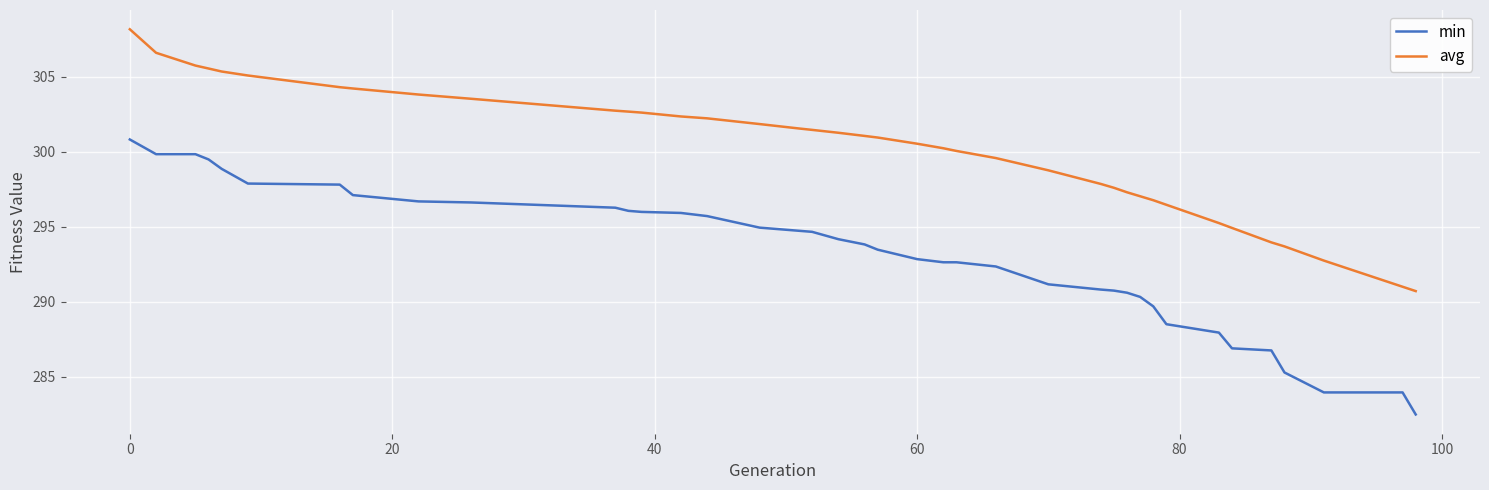

What is the difference between the maximum and minimum values in the avg series?

17.5